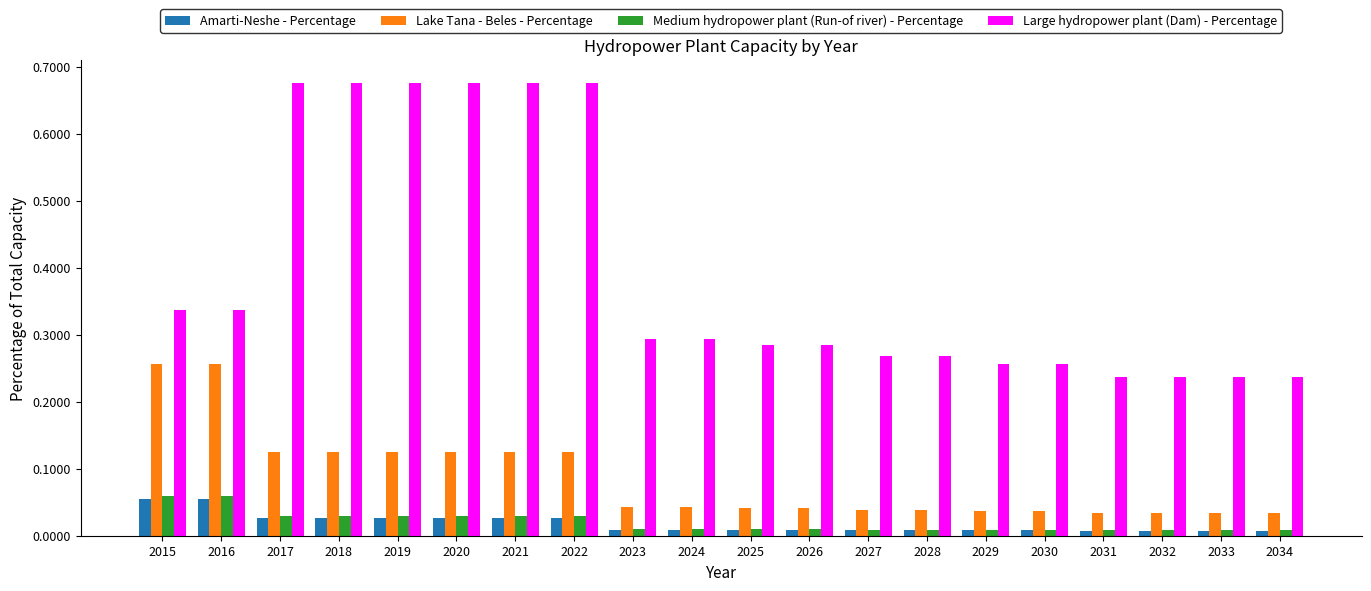

How many Medium hydropower plant (Run-of river) - Percentage values are between 0 and 1?

20